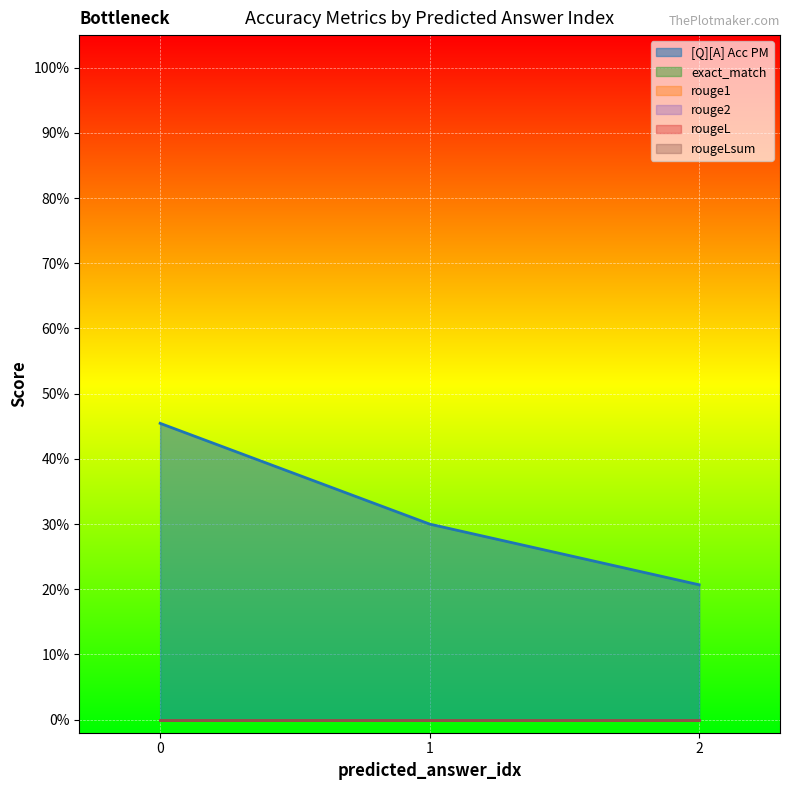

Does the chart display data point markers on the line(s)?

No